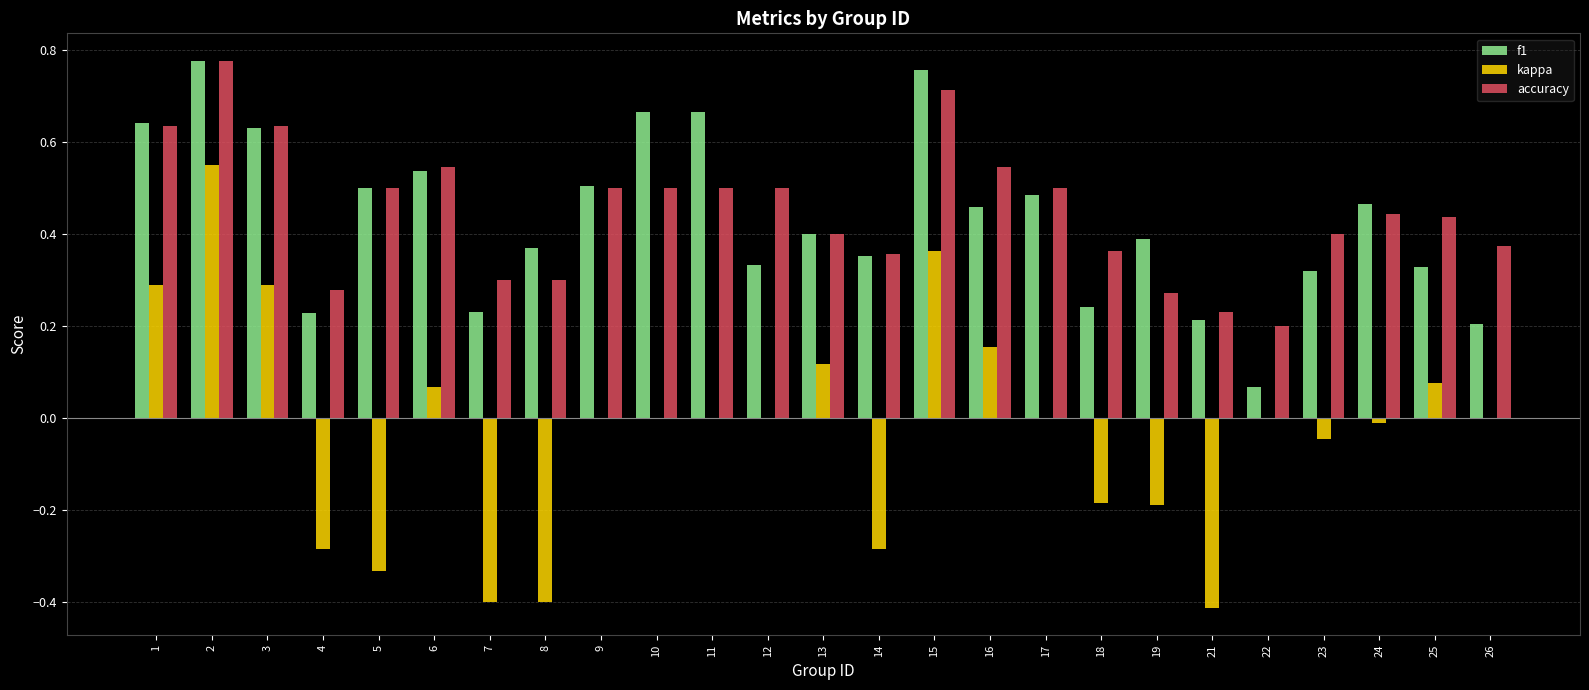

How many distinct data groups are displayed?

3